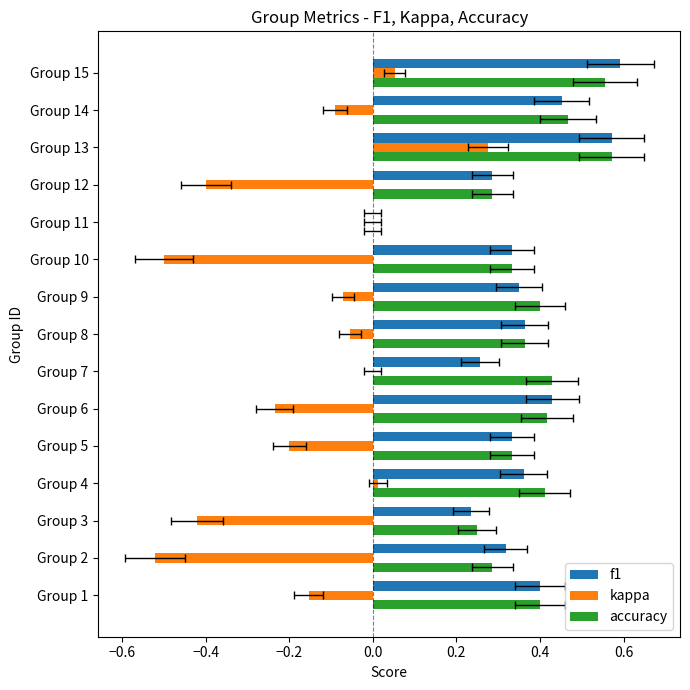

Count the number of data series in this chart.

3